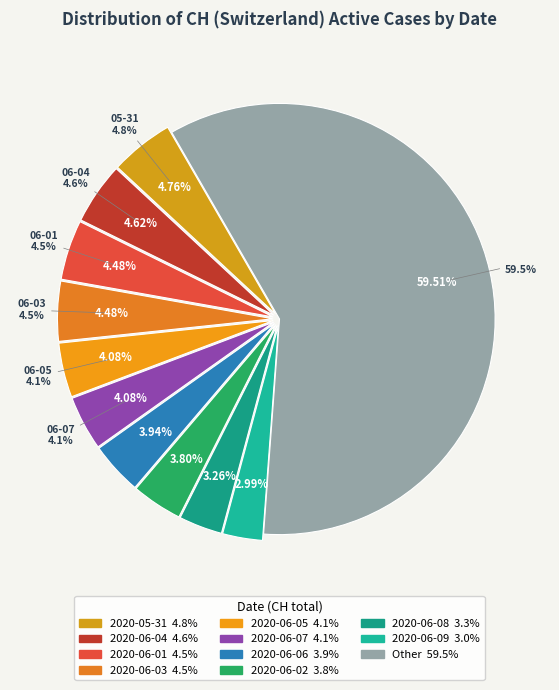

What is the change in value from 2020-06-11 to 2020-06-14?

-1